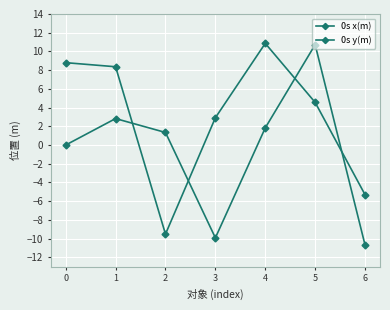

Does the chart have visible grid lines?

Yes